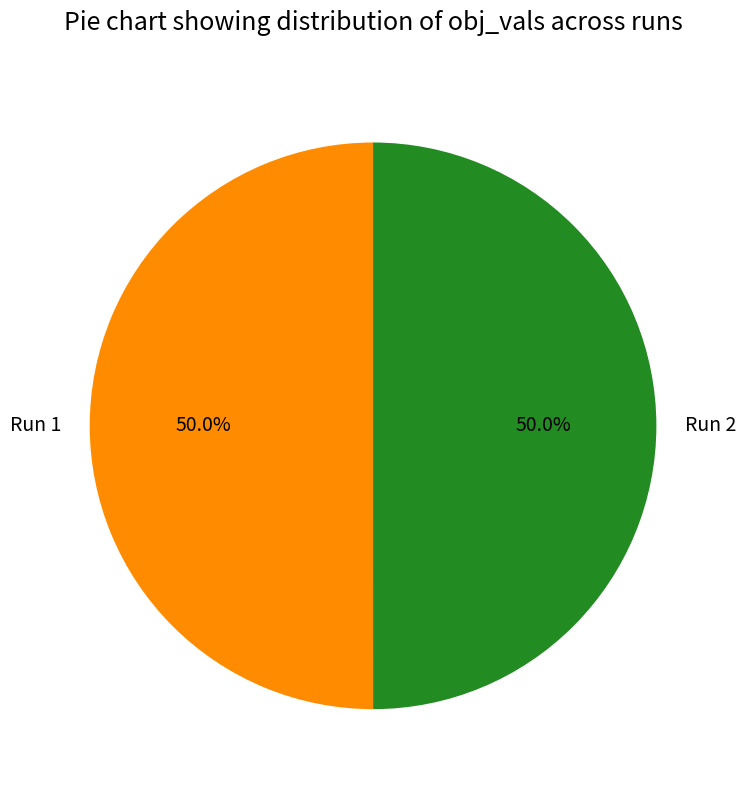

The Run 1 slice represents 50% of the pie. True or false?

True